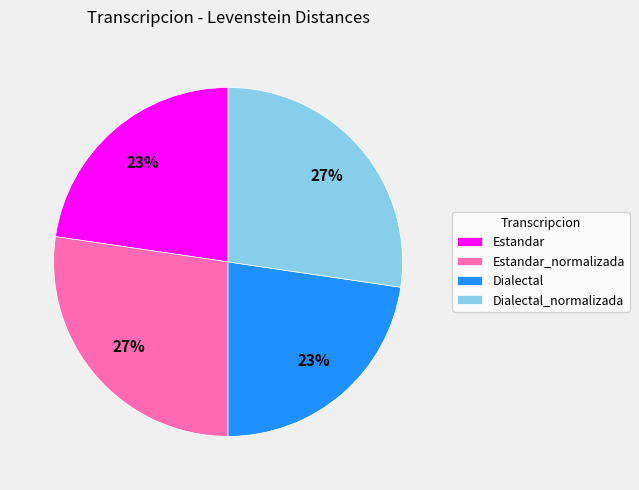

Does Estandar account for over 50% of the chart?

No